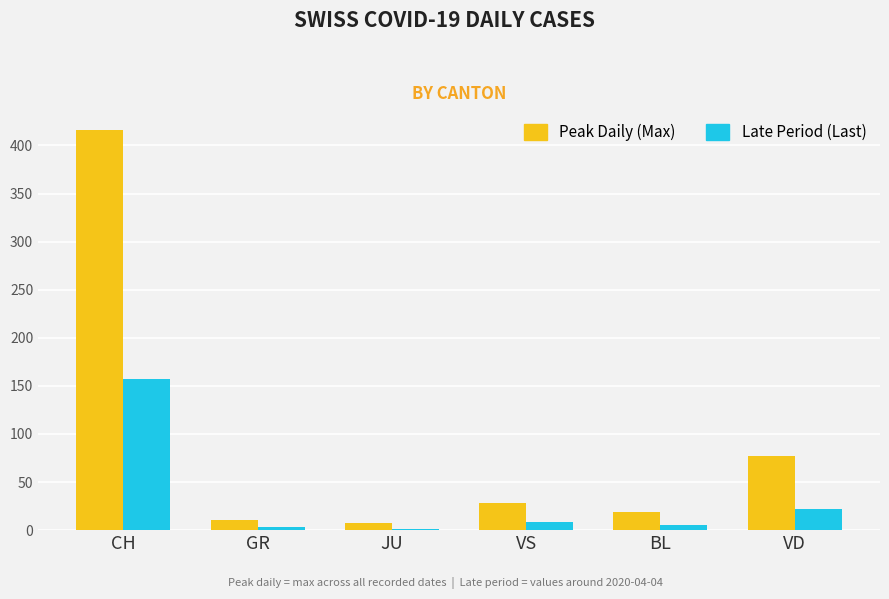

What is the sum of all Late Period (Last) values?

196